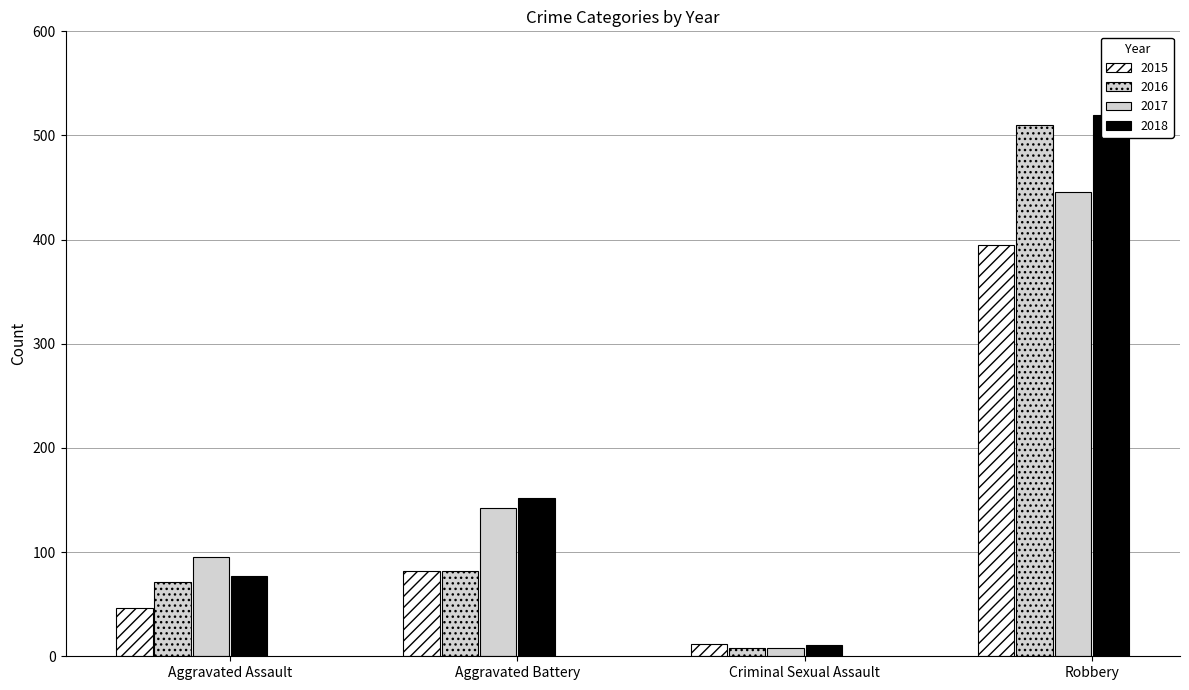

Which series changed the most between Aggravated Assault and Robbery?

2018